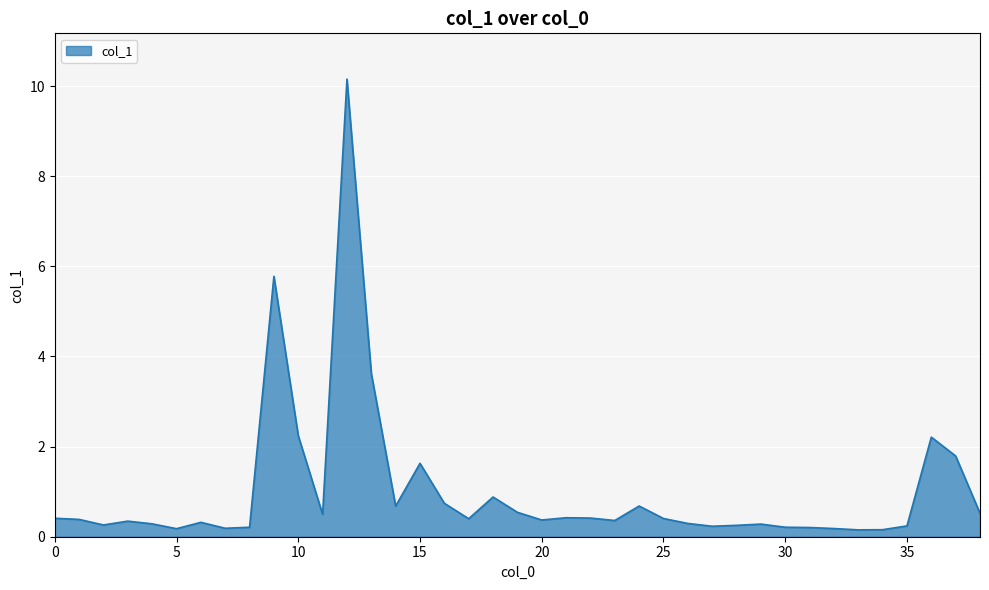

What is the greatest value displayed?

10.2